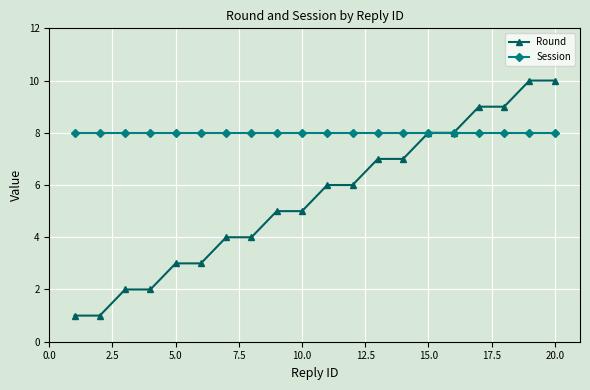

Rank the series by their maximum value, from highest to lowest.

Round, Session